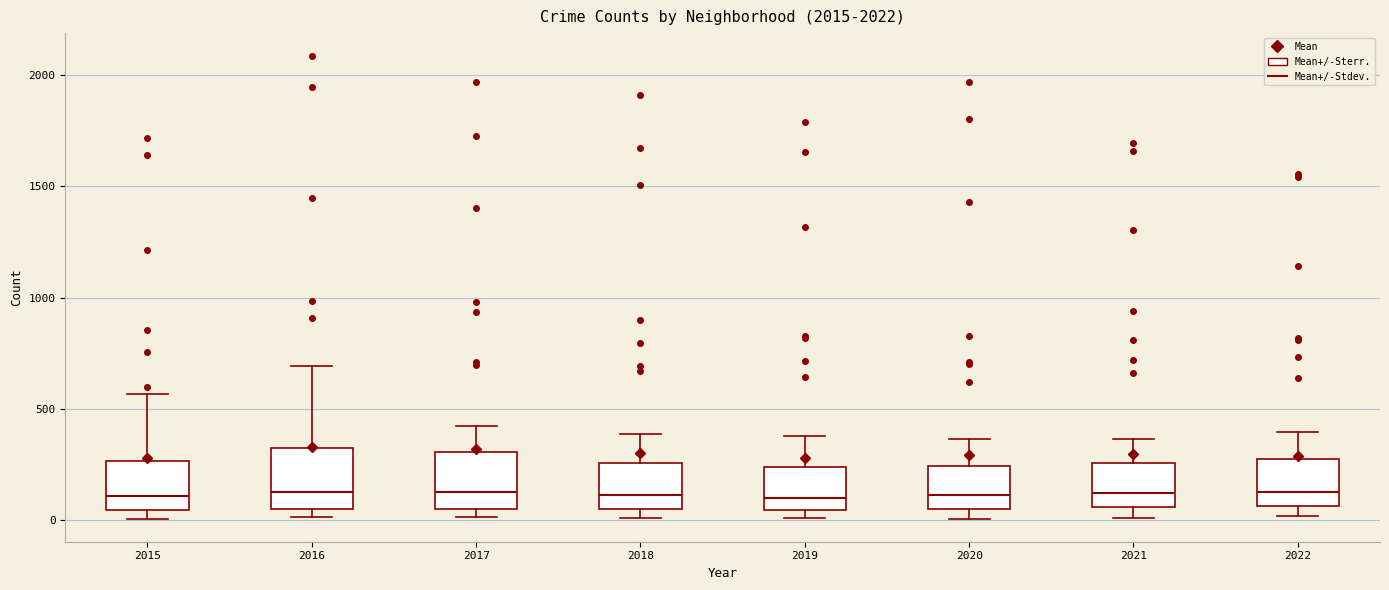

Where is the lower edge of the box at x = 2020 on the y-axis? The values are not printed on the chart, so give them approximately, as read against the axis.

50